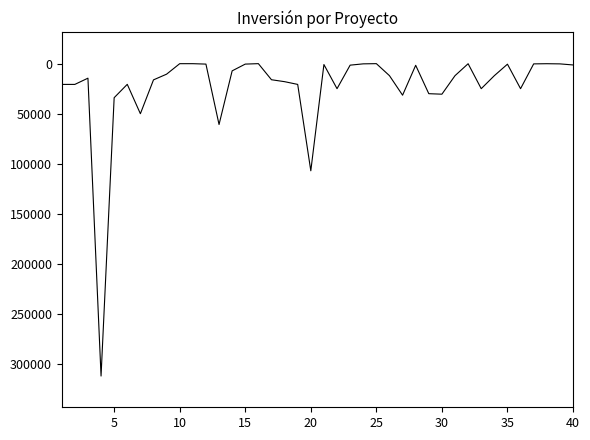

What is the difference between the maximum and minimum values?

312000